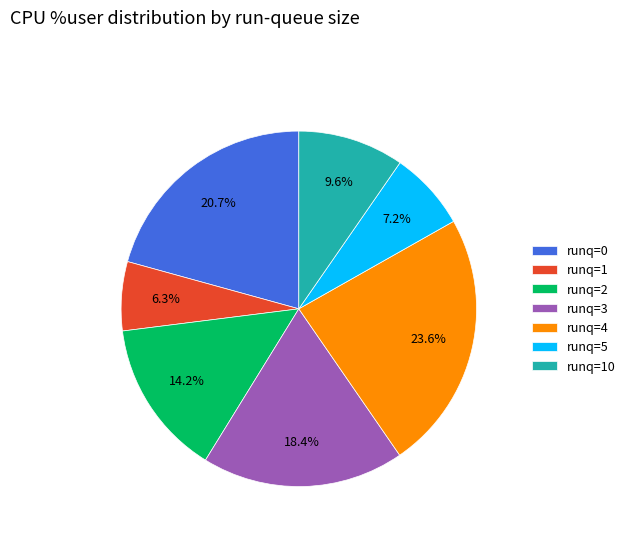

Count the number of slices in the pie.

7